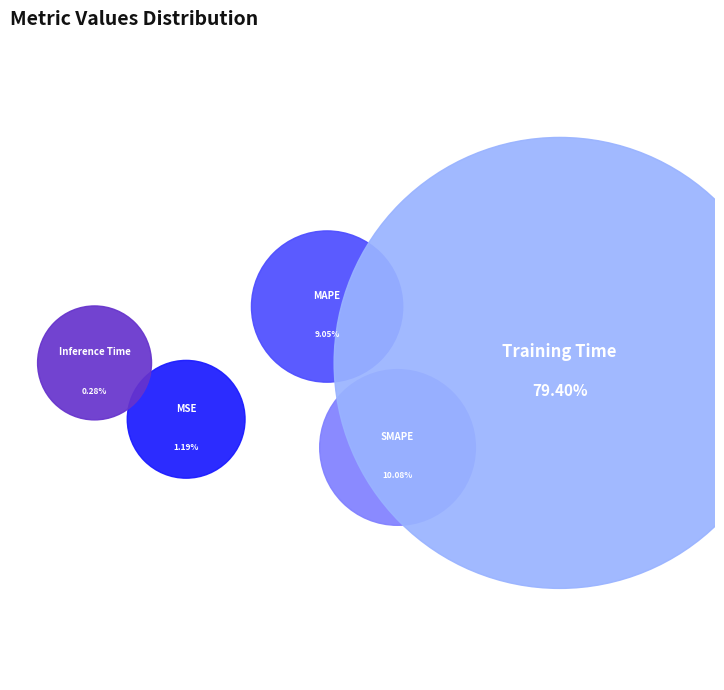

True or false: MAPE accounts for 9% of the total.

True